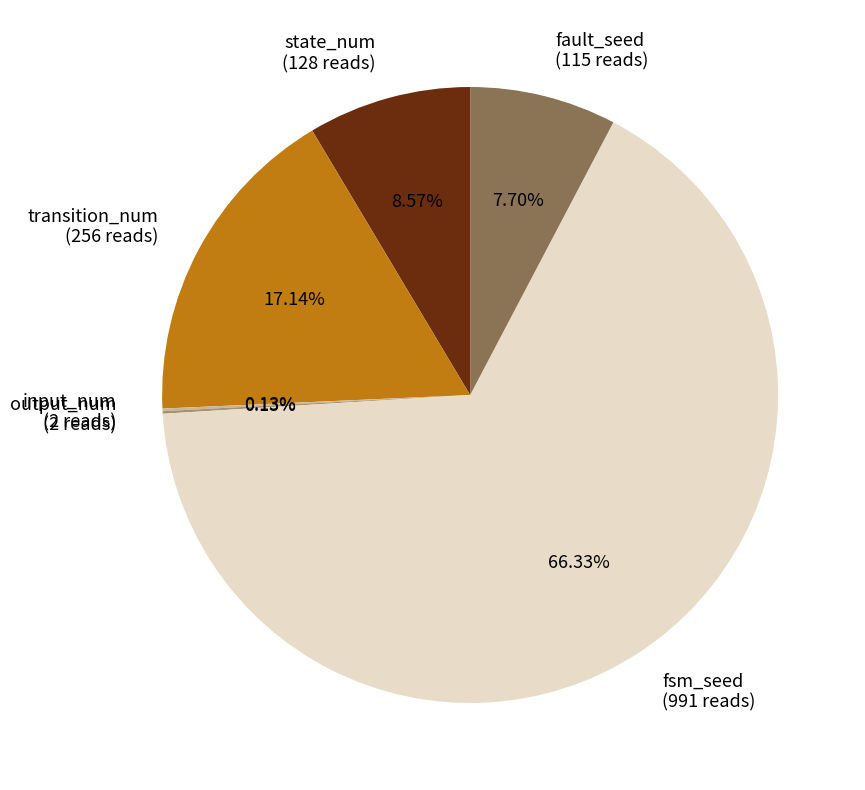

Is the sum of fault_seed (115 reads) and fsm_seed (991 reads) greater than half?

Yes